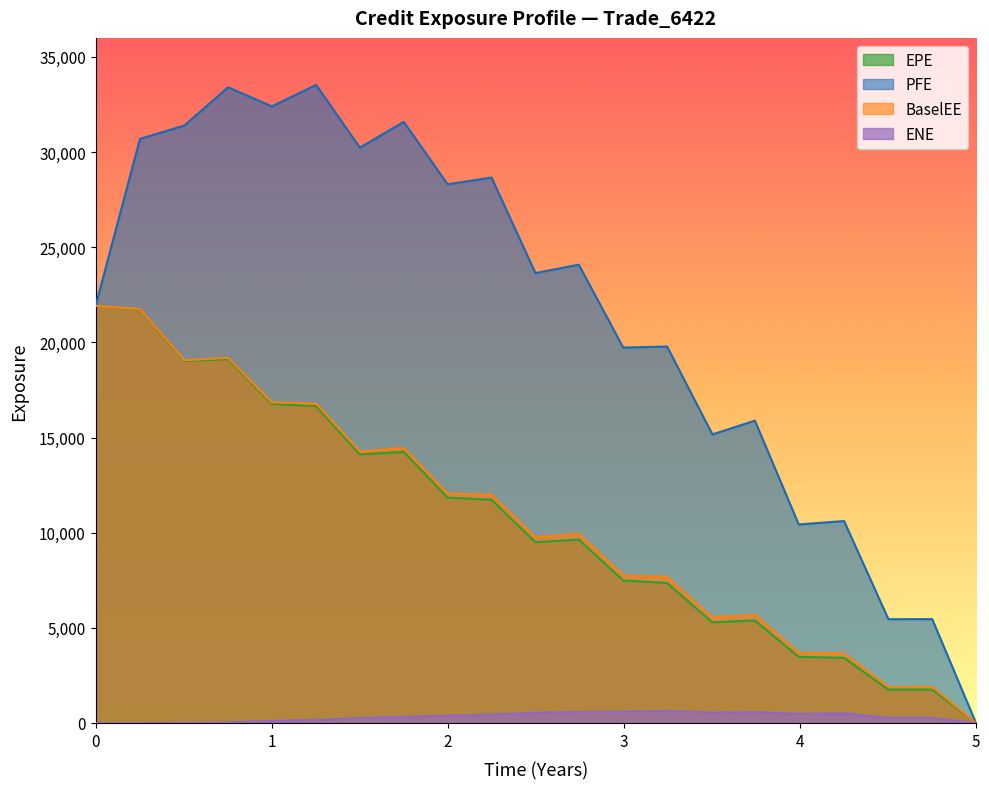

True or false: EPE and ENE intersect in this chart.

False